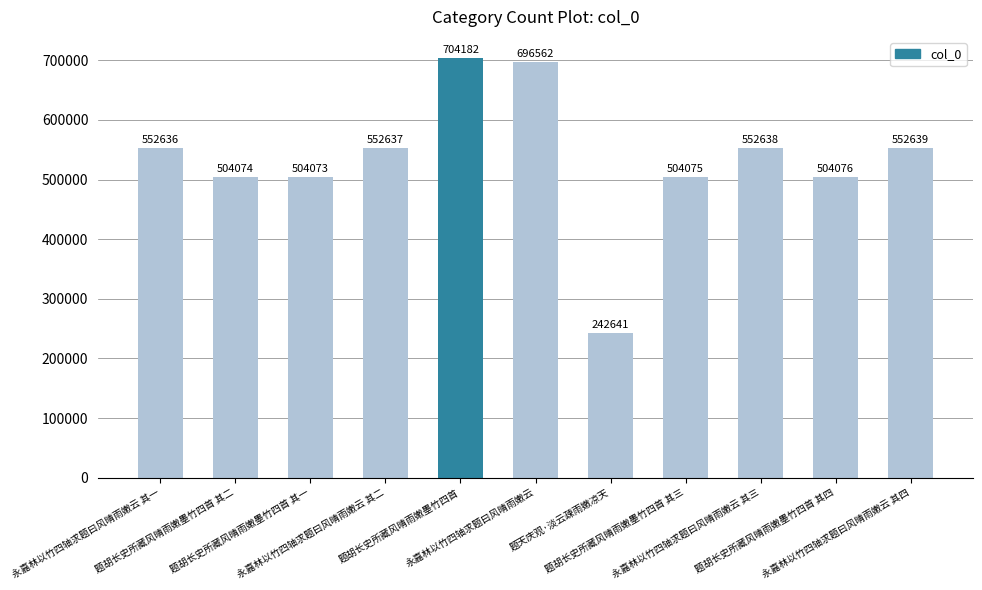

What is the difference between the values at 永嘉林以竹四轴求题曰风晴雨嫩云 其三 and 题天庆观·淡云疎雨嫩凉天?

309997